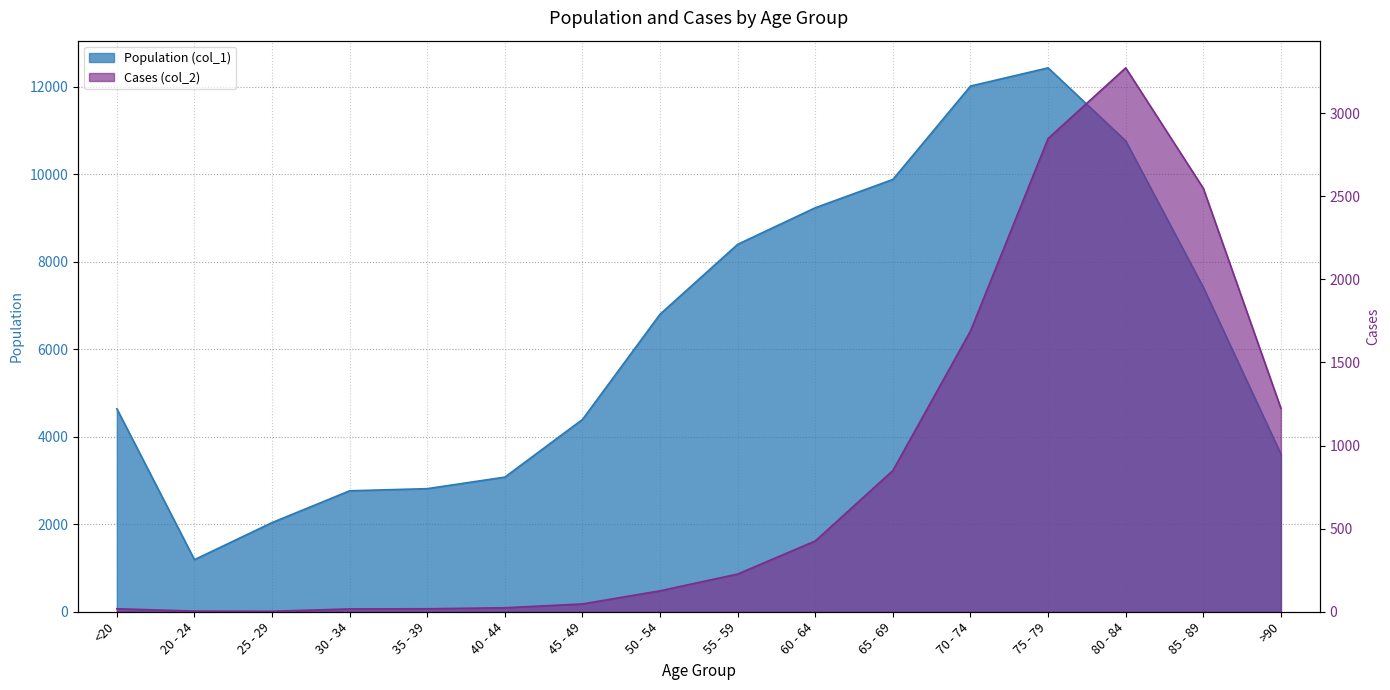

At which category does Cases (col_2) reach its first local valley?

25 - 29